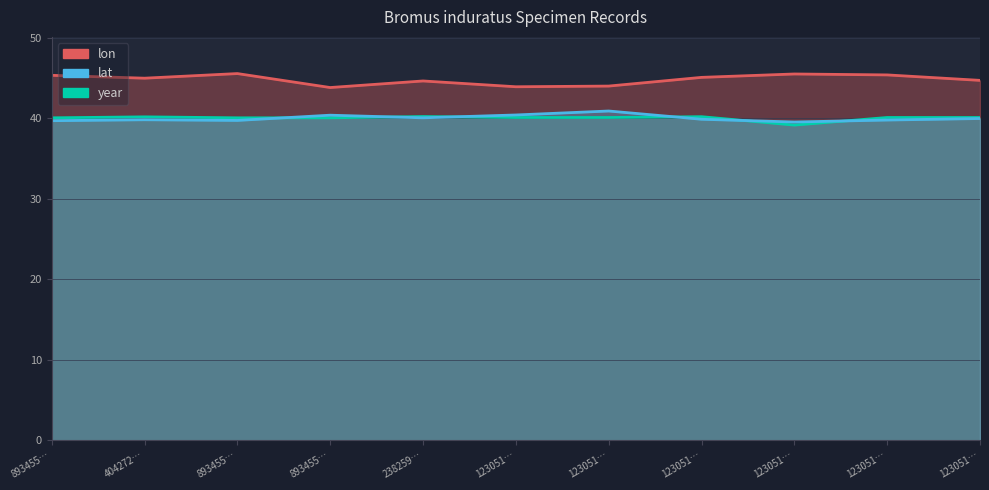

Is the value of year at 893455… greater than the value of lat at 893455…?

Yes